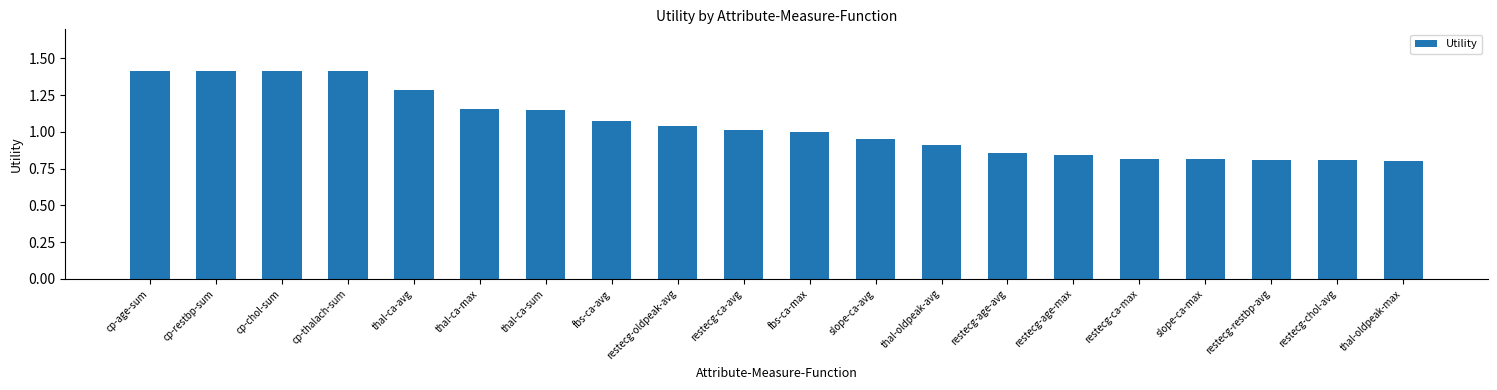

Does the chart contain stacked bars?

No